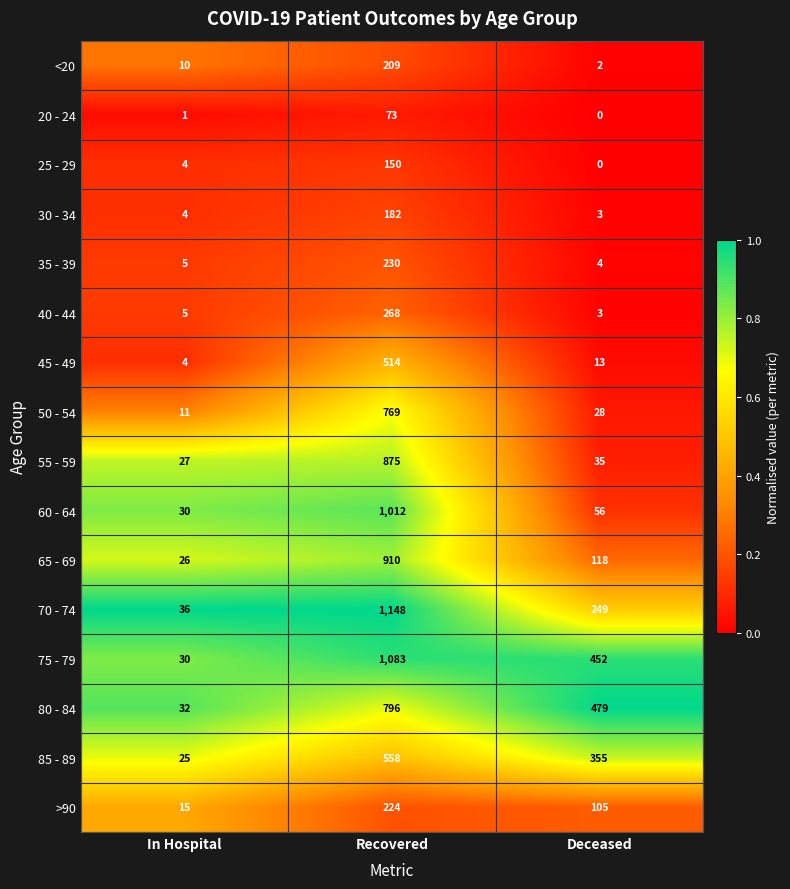

True or false: 75 - 79 has a value of 156 at Deceased.

False